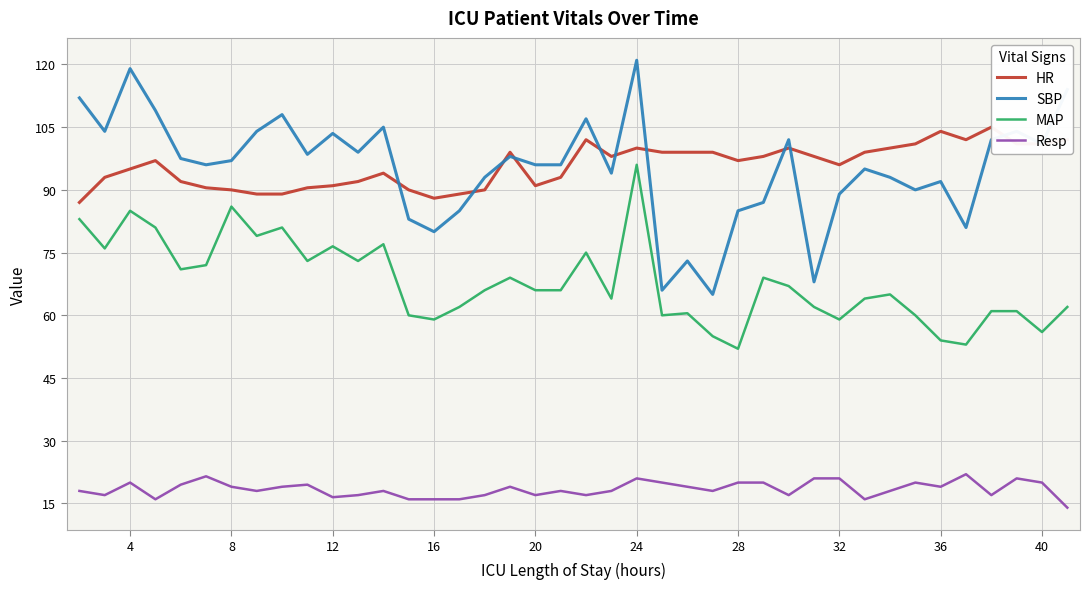

List the series in order of their peak value, lowest first.

Resp, MAP, HR, SBP